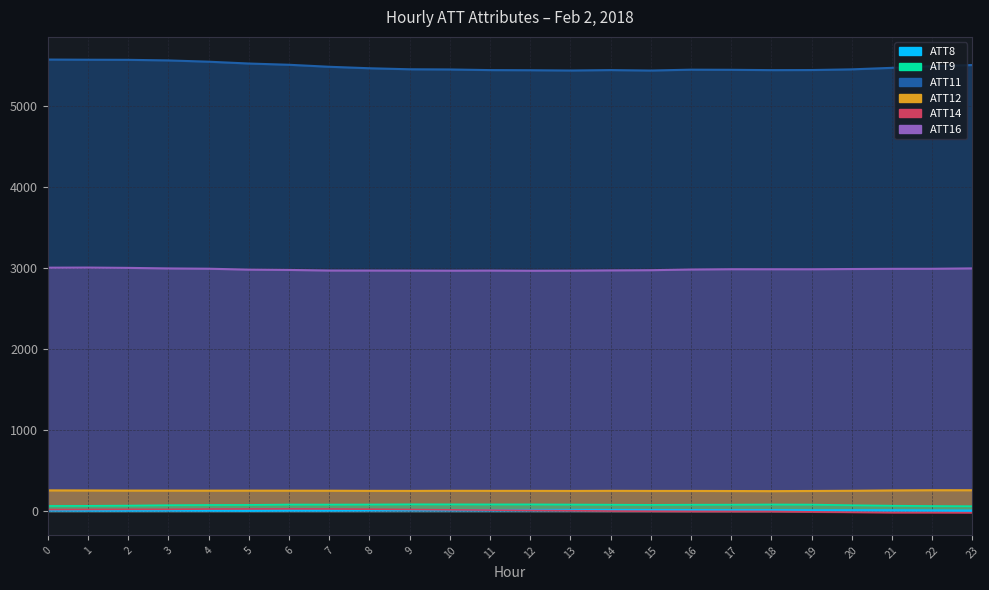

True or false: ATT12 and ATT14 cross at least once.

False